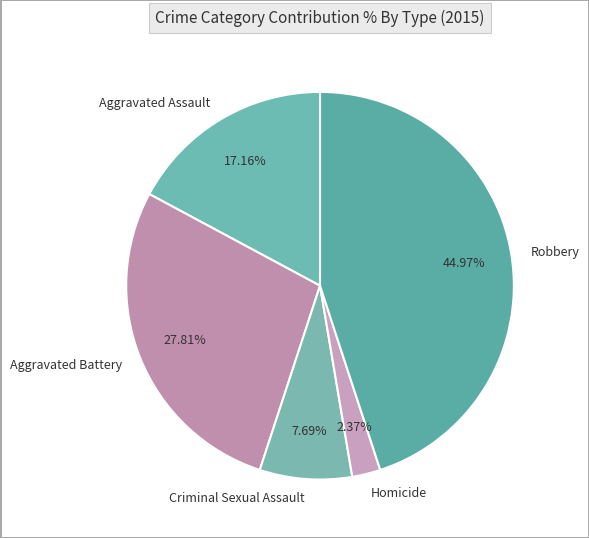

Does any single category account for the majority?

No